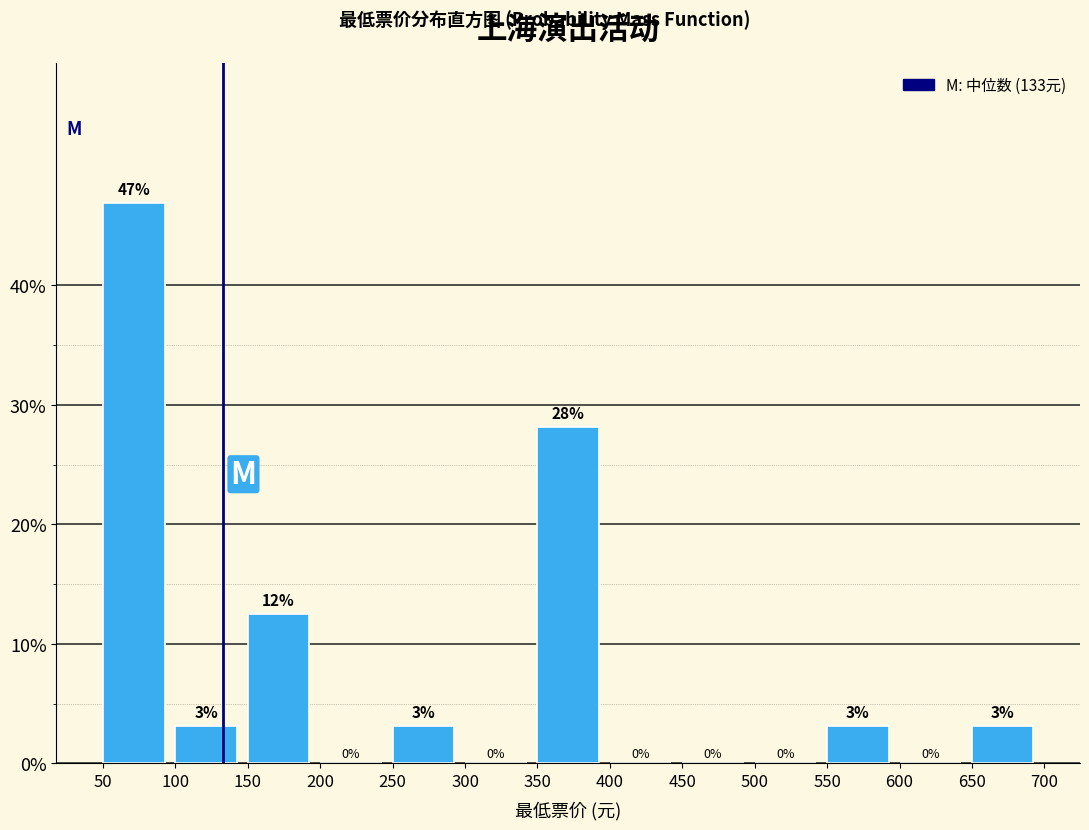

Over which range of the x-axis is the bar tallest?

50 to 100